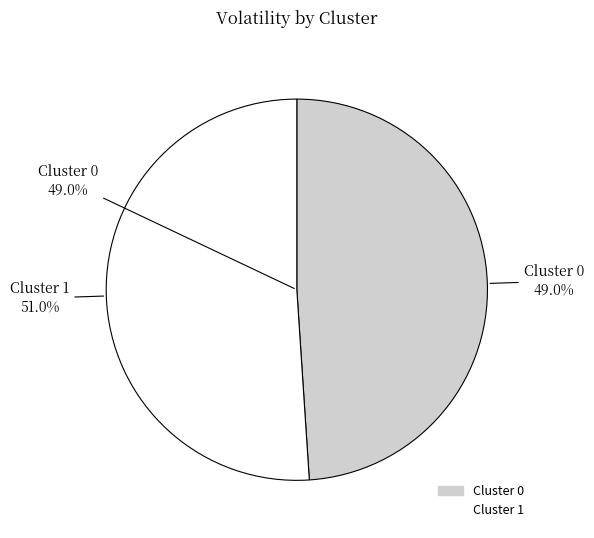

To the nearest percent, what is the average slice percentage?

50%